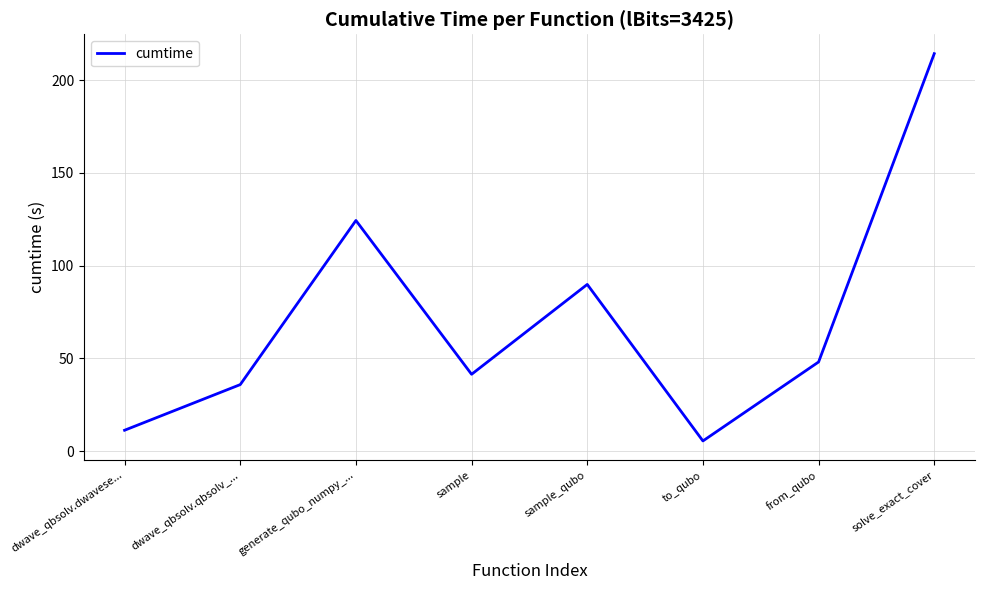

At which category does the data reach its first local peak?

generate_qubo_numpy_...